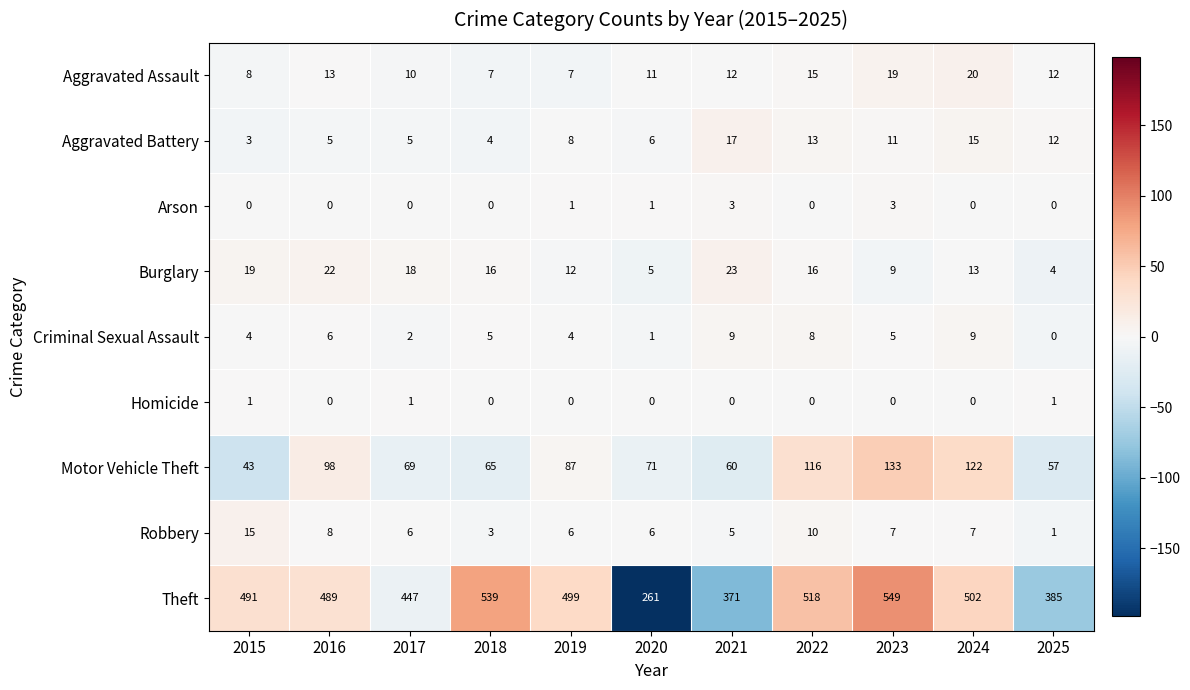

Which series has the largest total across all categories?

Theft